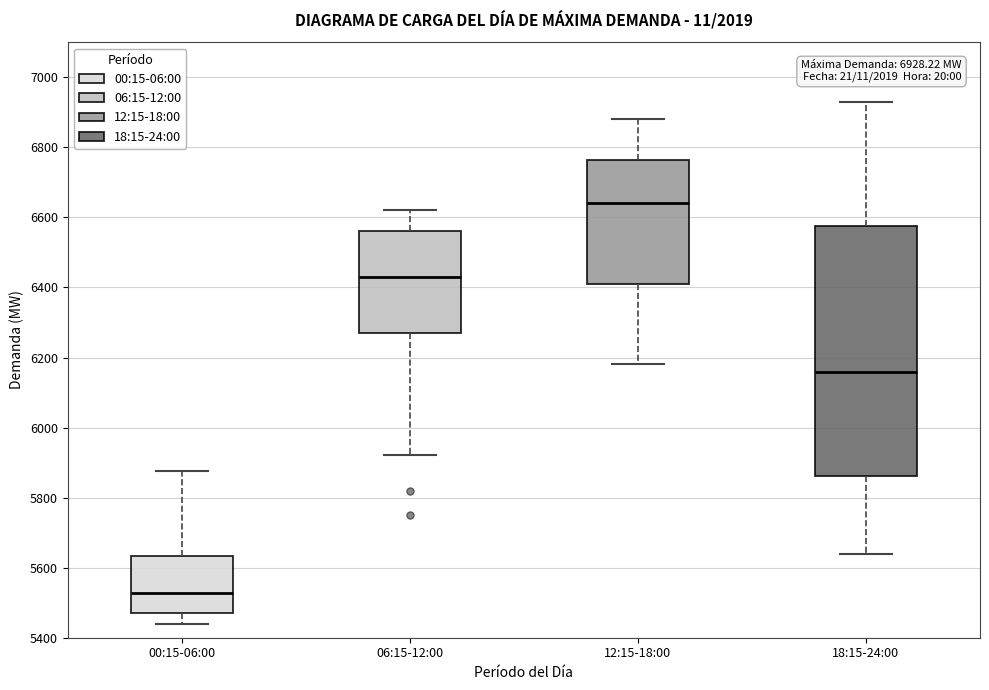

Which box's median line is the highest?

12:15-18:00